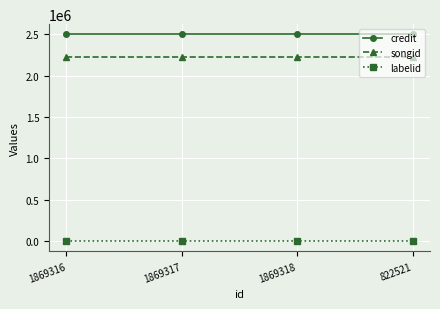

Which series has the largest total across all categories?

credit